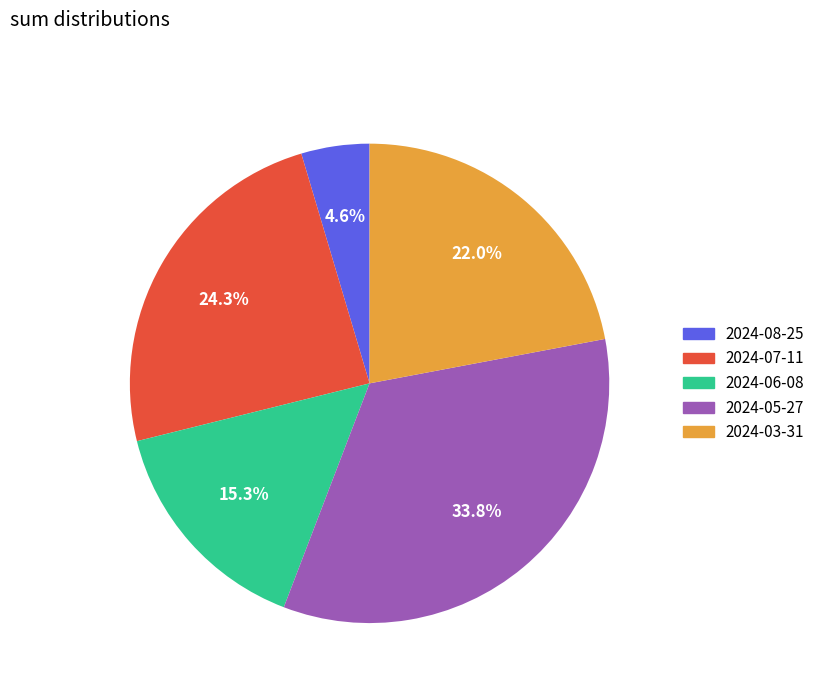

Is there any slice that represents more than half of the pie?

No